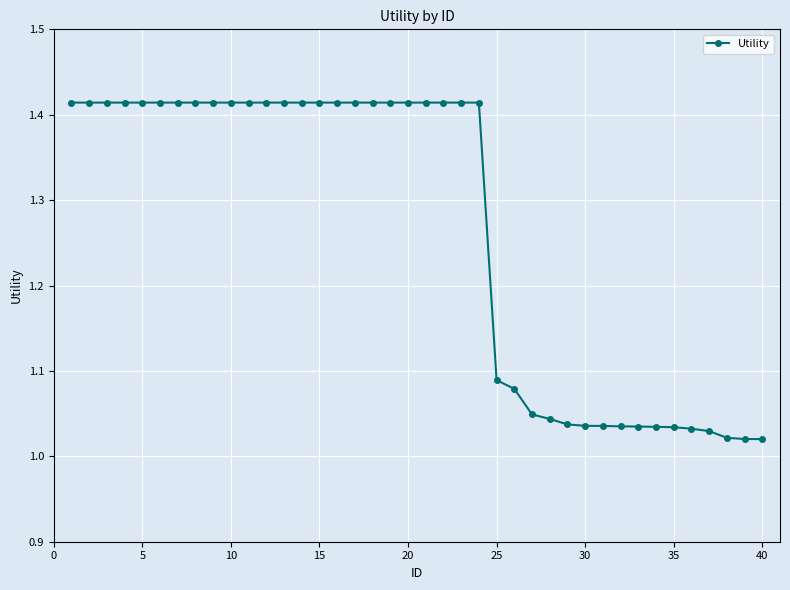

What is the average value?

1.3